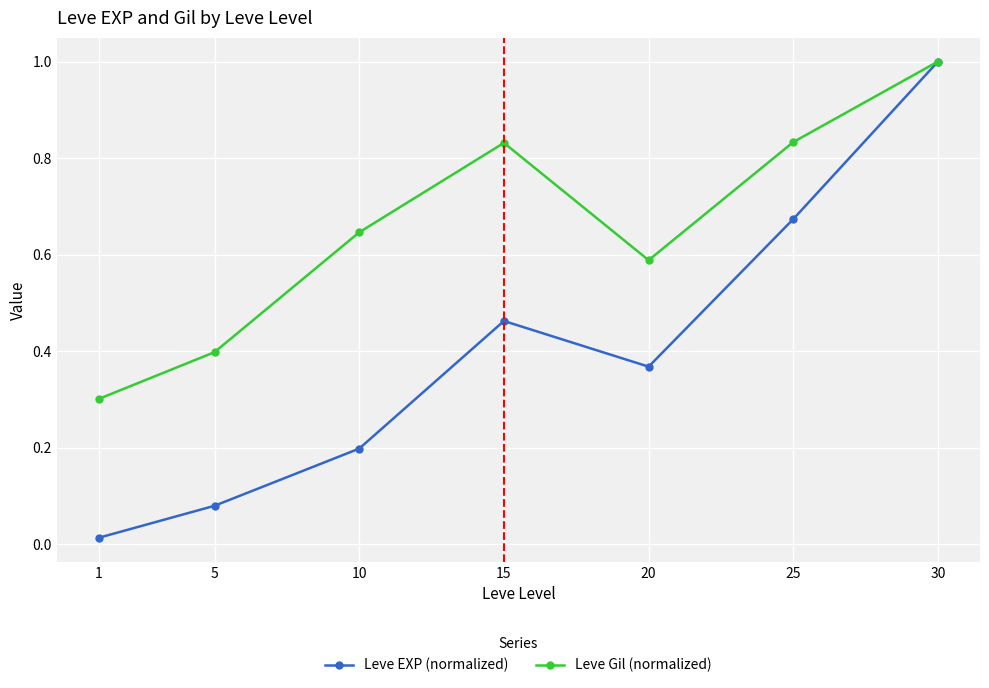

Is the value of Leve Gil (normalized) at 10 greater than the value of Leve EXP (normalized) at 1?

Yes